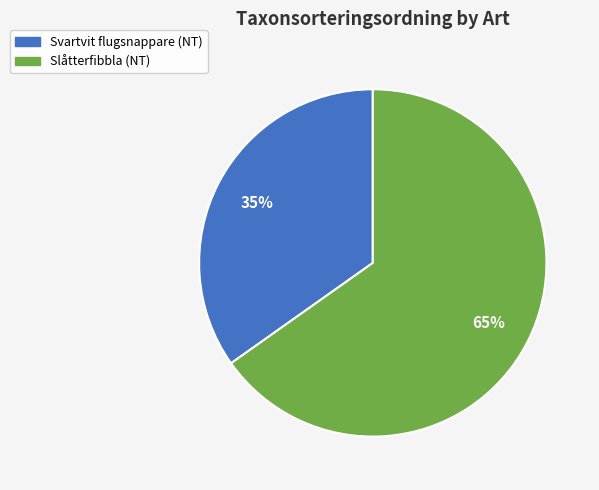

How many segments does this pie chart have?

2